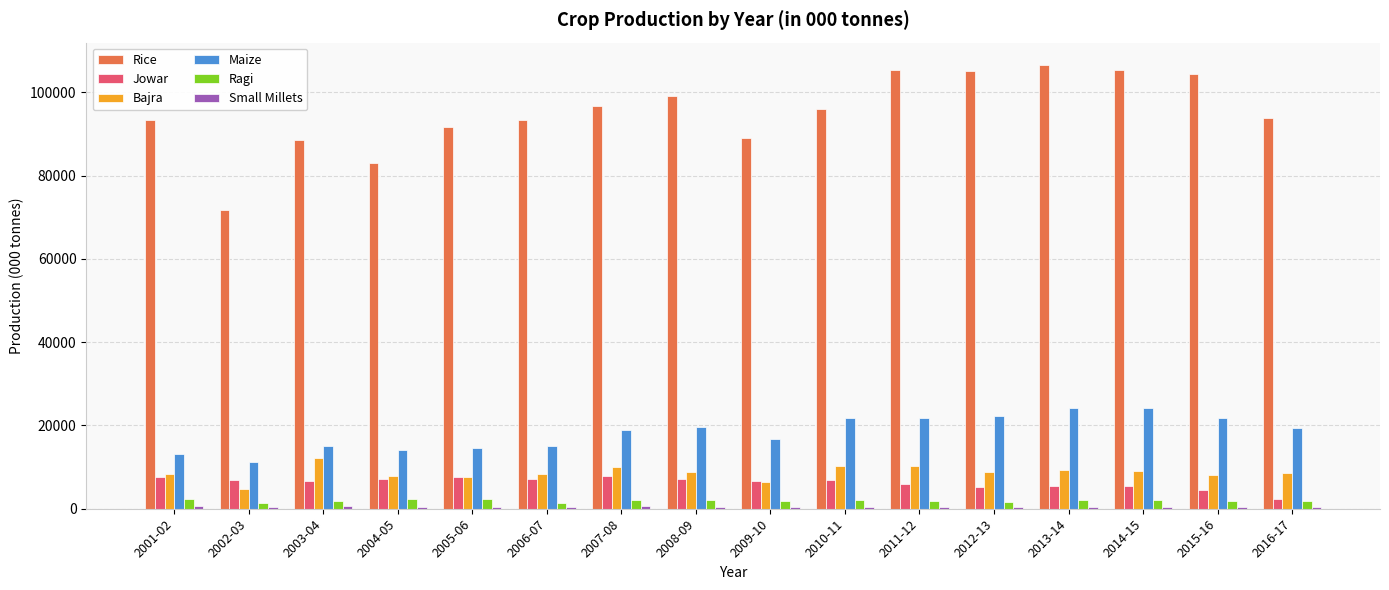

What position from the right is 2013-14?

4